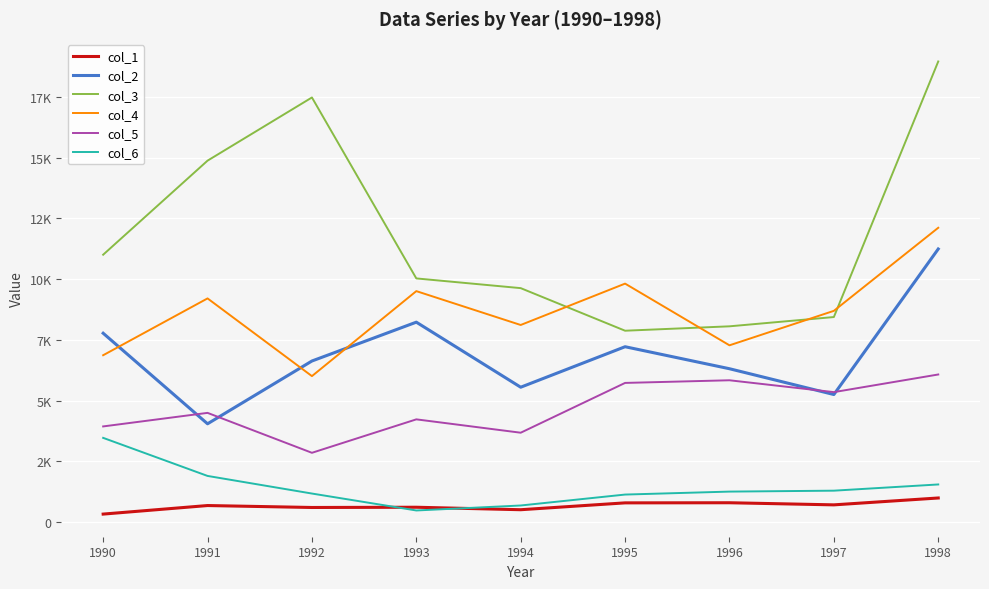

What are all the series names shown in the legend?

col_1, col_2, col_3, col_4, col_5, col_6